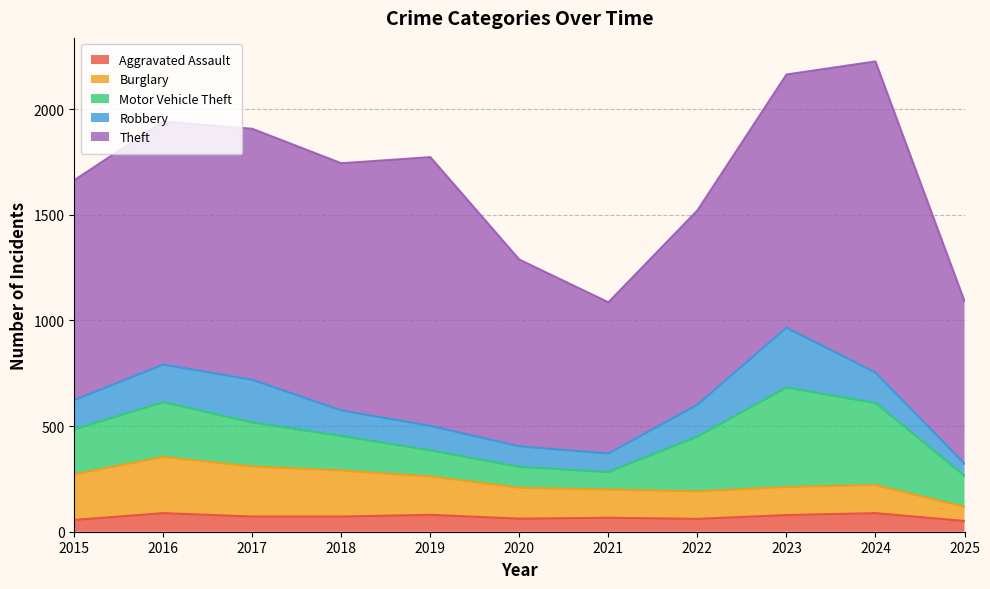

True or false: Robbery has a value of 202 at 2017.

True